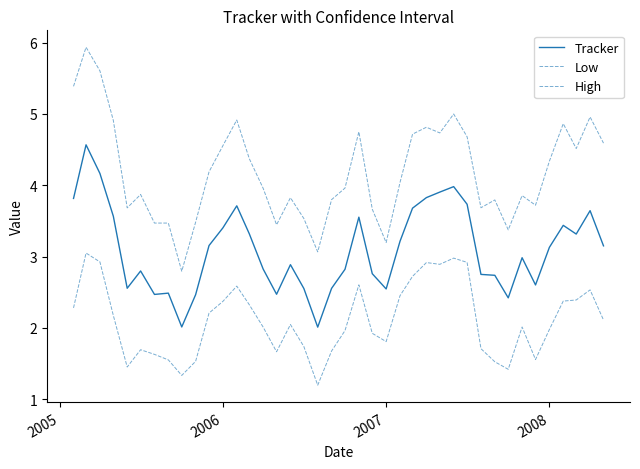

Reading left to right, extract all data points from this chart.

Tracker: 3.8	4.6	4.2	3.6	2.6	2.8	2.5	2.5	2.0	2.5	3.2	3.4	3.7	3.3	2.8	2.5	2.9	2.6	2.0	2.6	2.8	3.6	2.8	2.5	3.2	3.7	3.8	3.9	4.0	3.7	2.8	2.7	2.4	3.0	2.6	3.1	3.4	3.3	3.6	3.2
Low: 2.3	3.1	2.9	2.2	1.5	1.7	1.6	1.6	1.3	1.5	2.2	2.4	2.6	2.3	2.0	1.7	2.0	1.7	1.2	1.7	2.0	2.6	1.9	1.8	2.5	2.7	2.9	2.9	3.0	2.9	1.7	1.5	1.4	2.0	1.6	2.0	2.4	2.4	2.5	2.1
High: 5.4	5.9	5.6	4.9	3.7	3.9	3.5	3.5	2.8	3.5	4.2	4.6	4.9	4.4	4.0	3.4	3.8	3.5	3.1	3.8	4.0	4.8	3.7	3.2	4.0	4.7	4.8	4.7	5.0	4.7	3.7	3.8	3.4	3.9	3.7	4.3	4.9	4.5	5.0	4.6